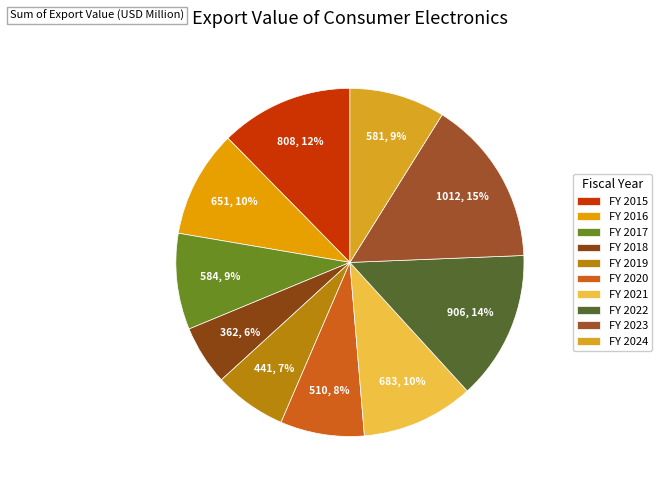

What is the ratio of the value at FY 2019 to the value at FY 2020?

0.9